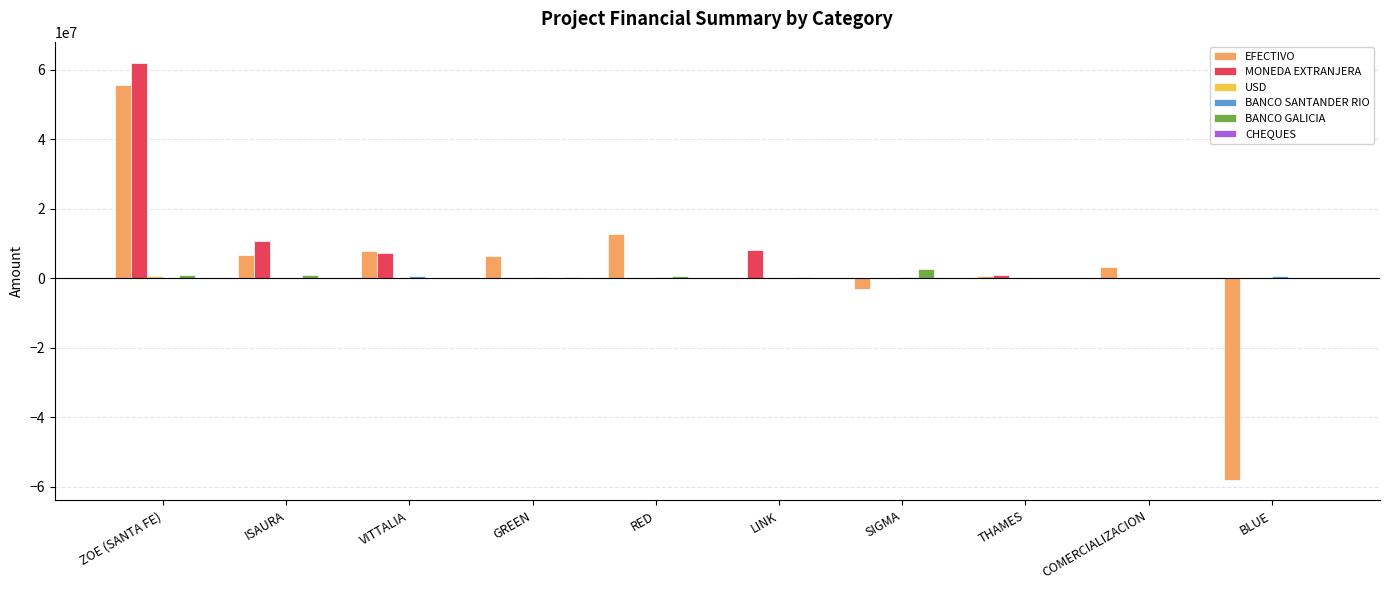

Which series has the largest total across all categories?

MONEDA EXTRANJERA